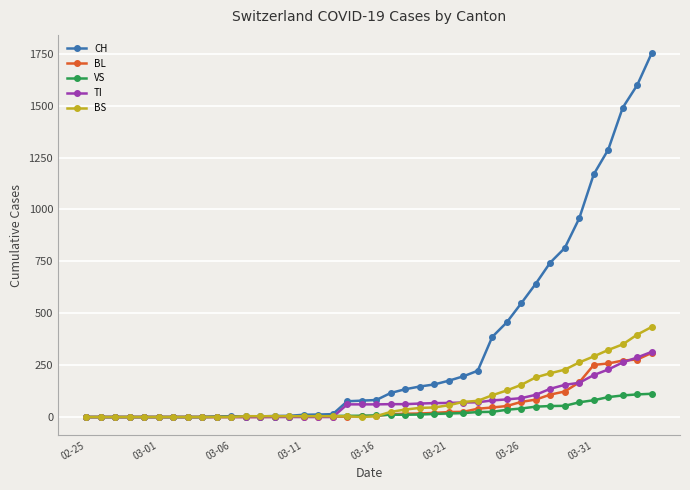

Which series has the widest spread of values?

CH